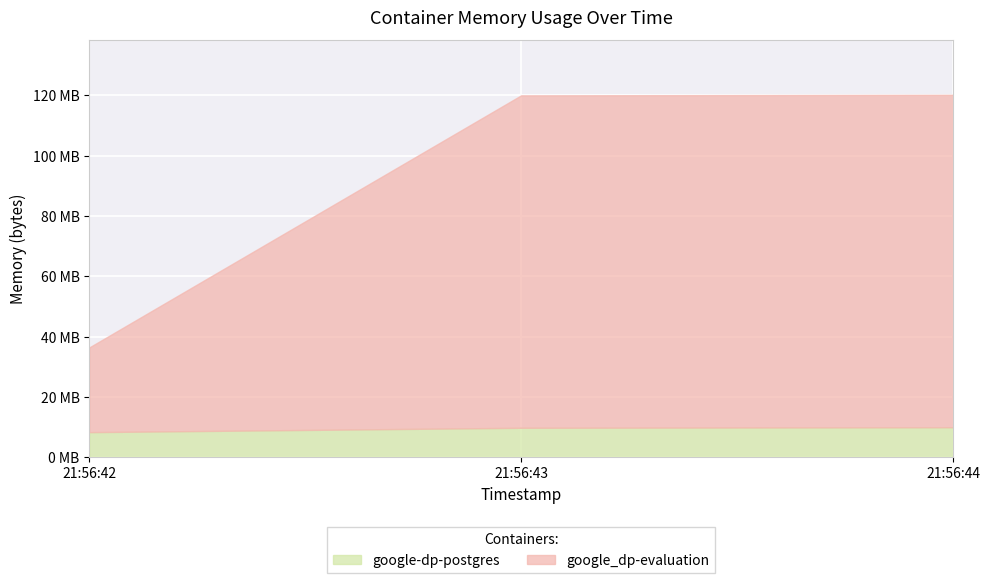

True or false: google_dp-evaluation has a value of 110211072 at 2021-05-13T21:56:44.

True